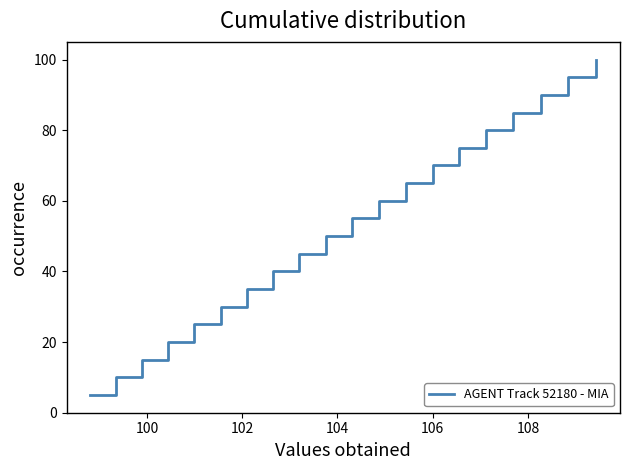

What is the difference between the maximum and minimum values?

95.0